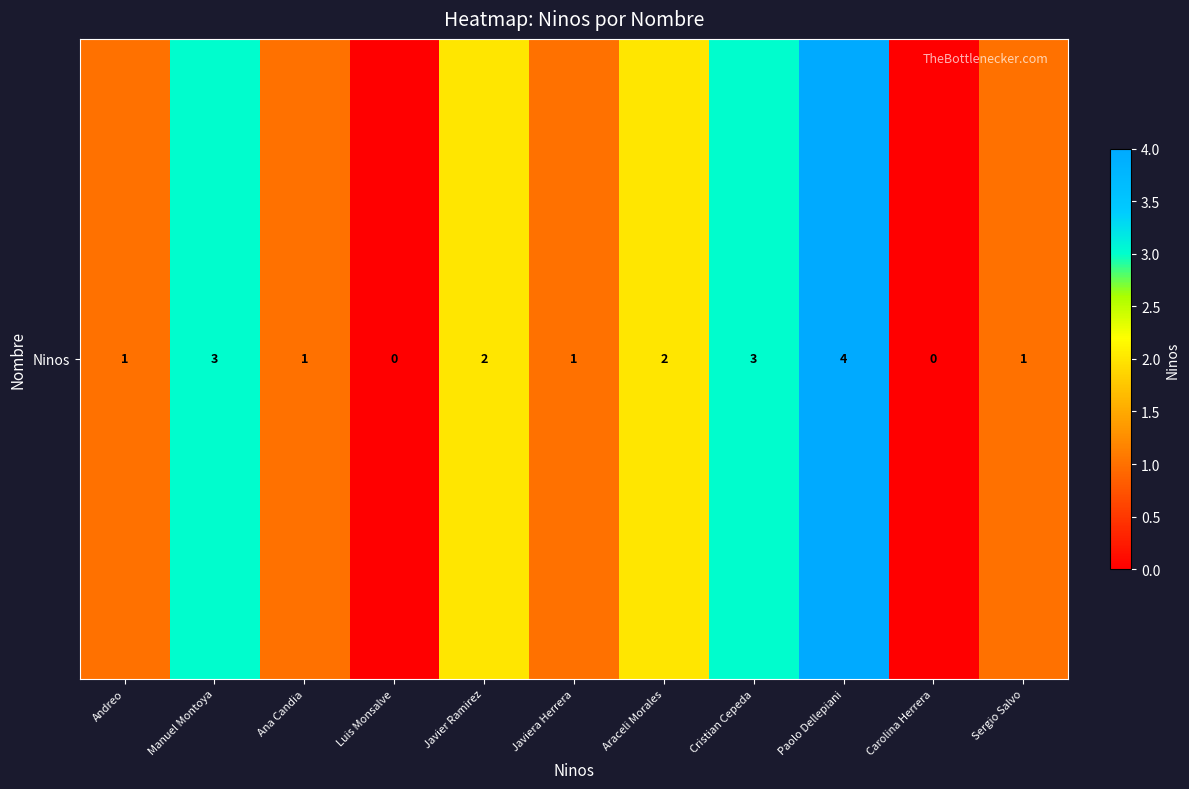

Which label corresponds to the largest value in the chart?

Paolo Dellepiani